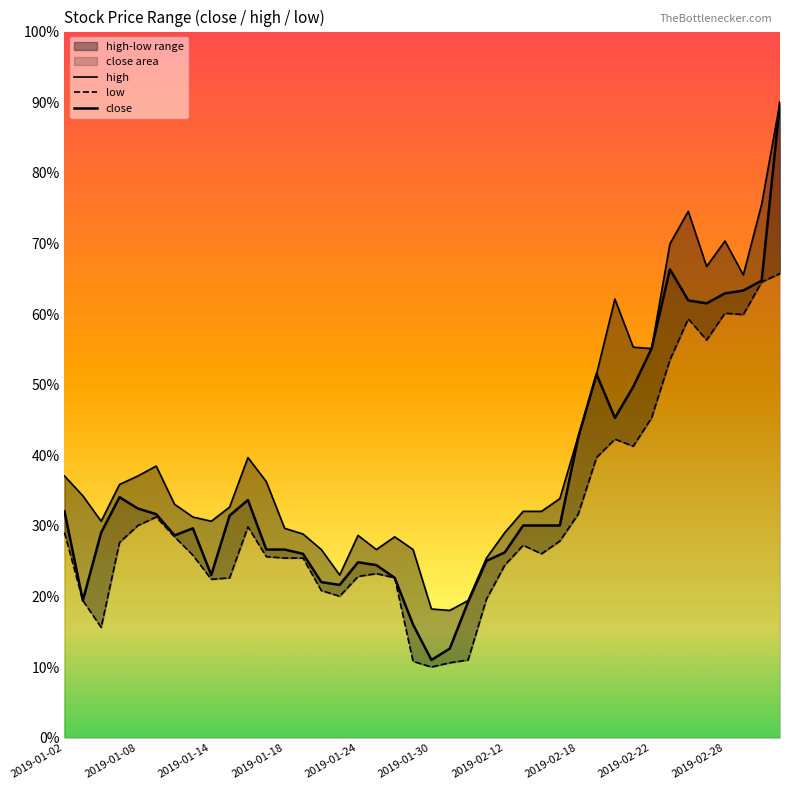

What is the label of the 22nd point from the right?

18